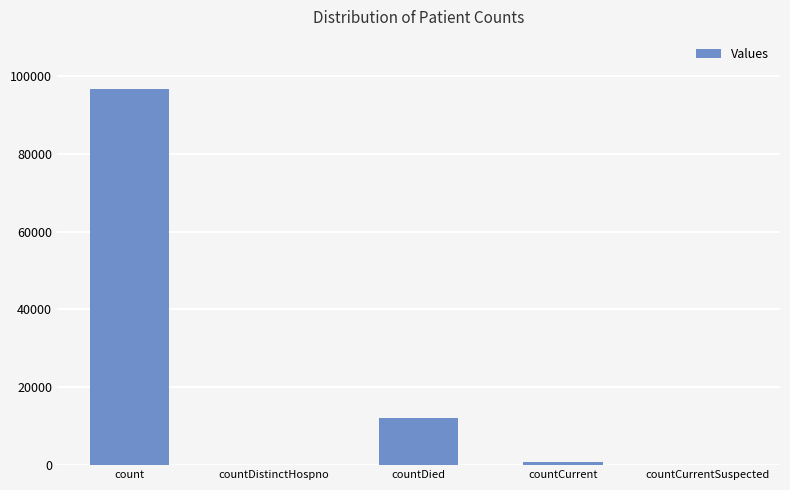

At which label is the value closest to 48298?

countDied